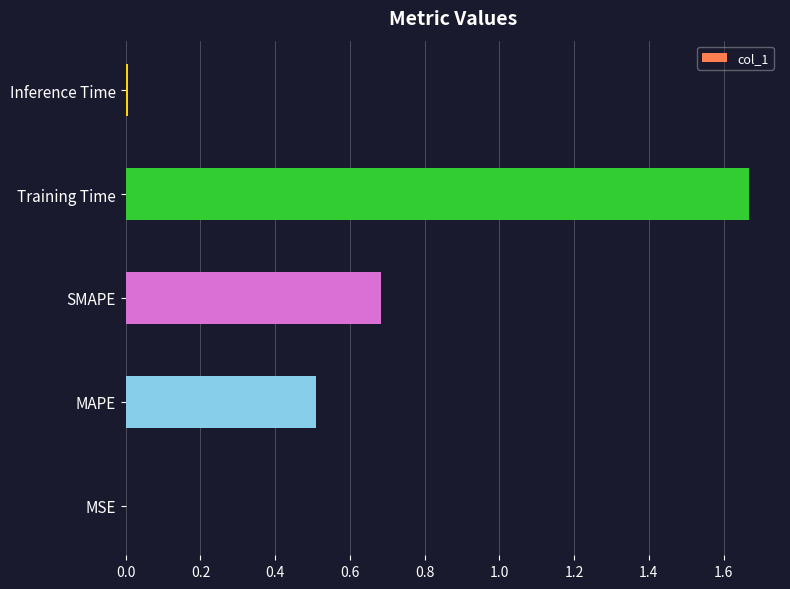

What is the sum of all values?

2.9